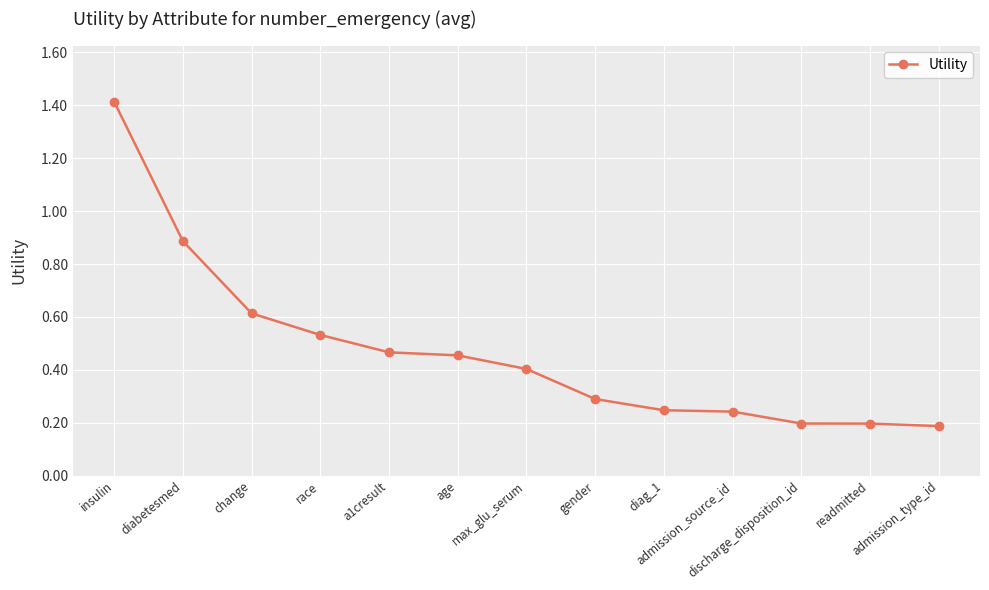

What is the difference between the maximum and minimum values?

1.2